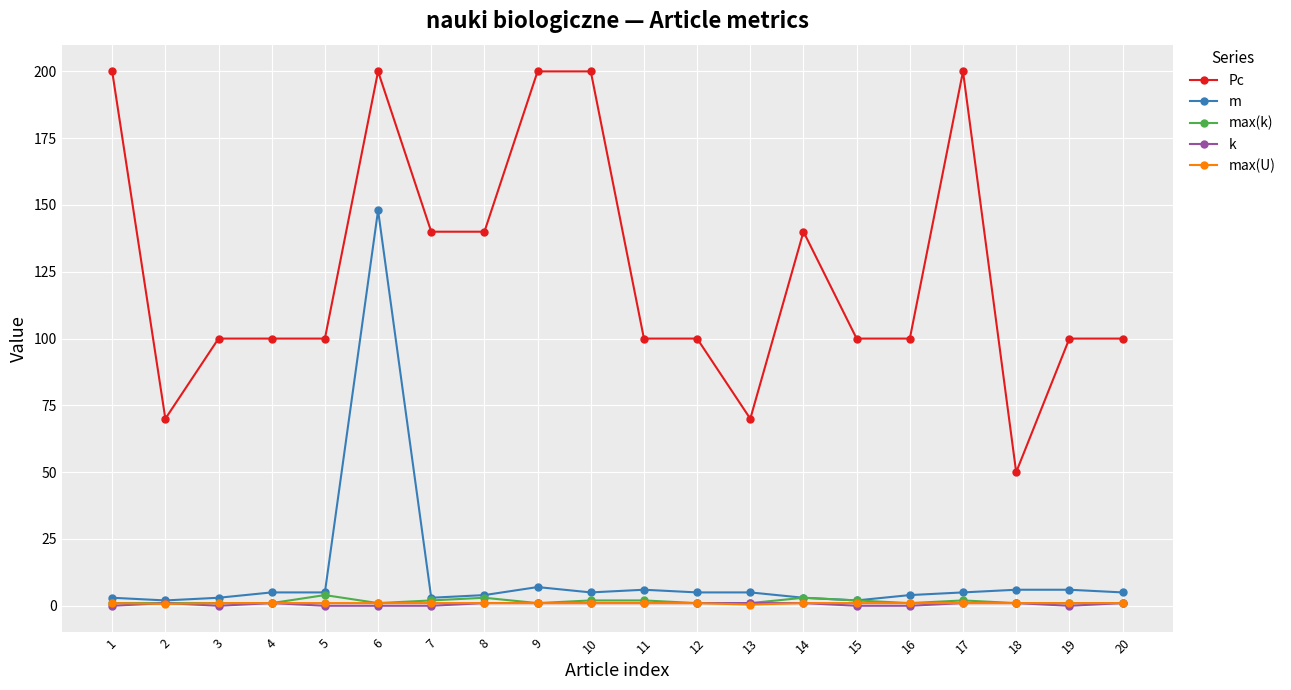

True or false: Pc and max(U) intersect in this chart.

False